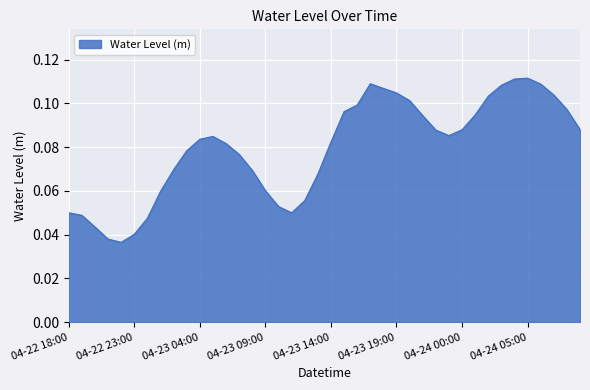

True or false: the data has more than 1 interior local peaks.

True